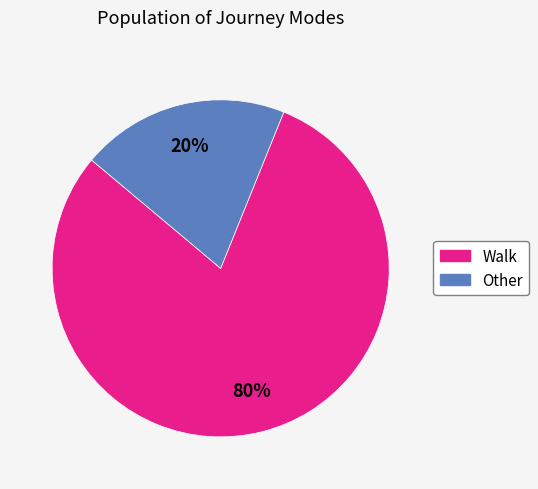

Which slice is the largest?

Walk